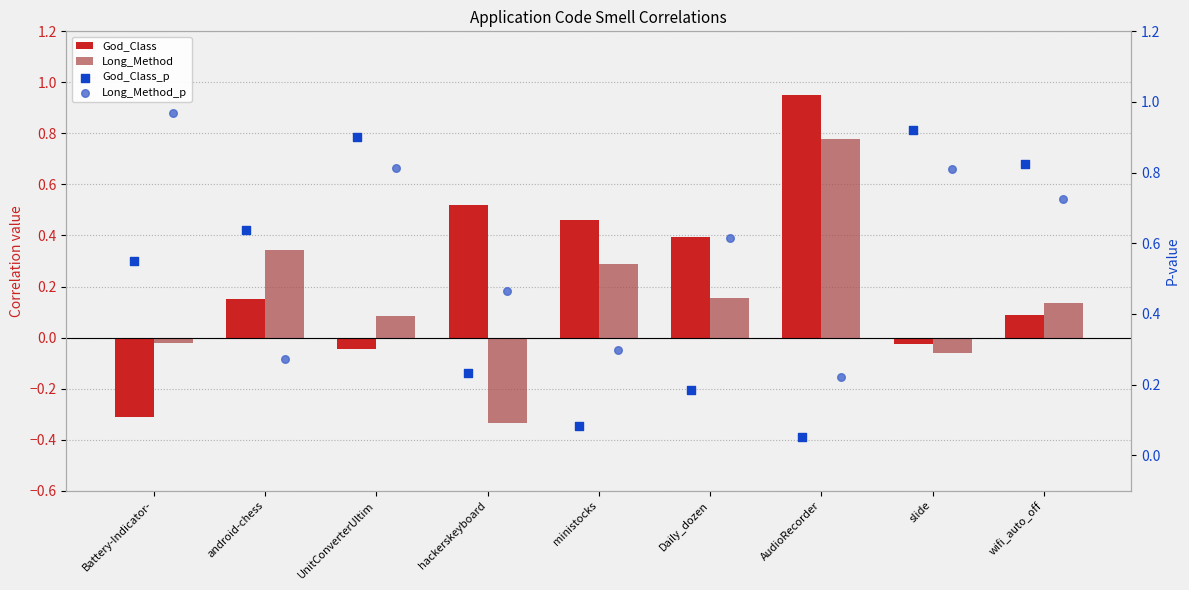

What is the total value across all series at AudioRecorder?

2.0